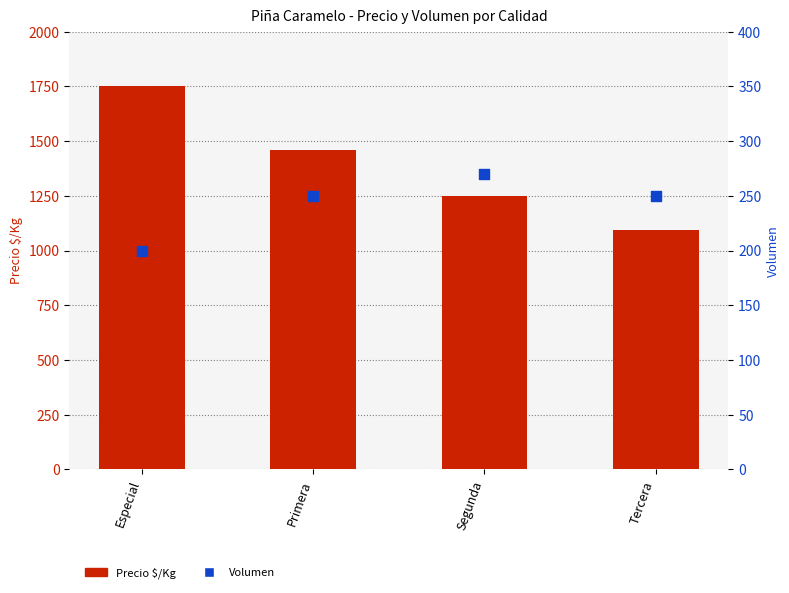

At how many categories does at least one series exceed 964?

4